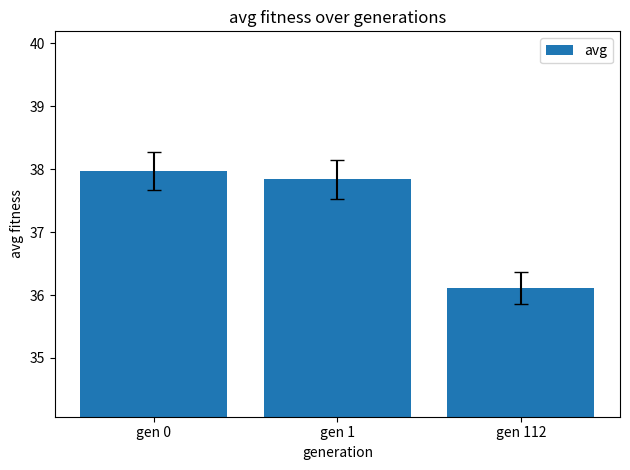

List the labels in order of value, largest first.

gen 0, gen 1, gen 112